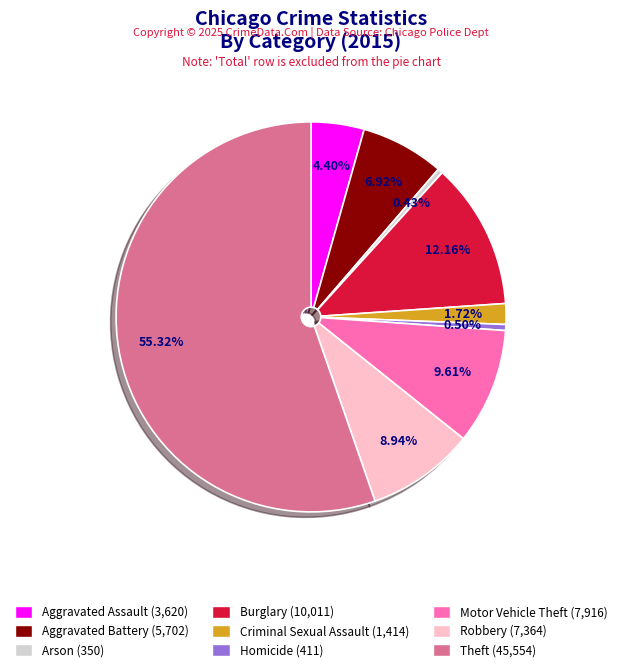

How many segments does this pie chart have?

9